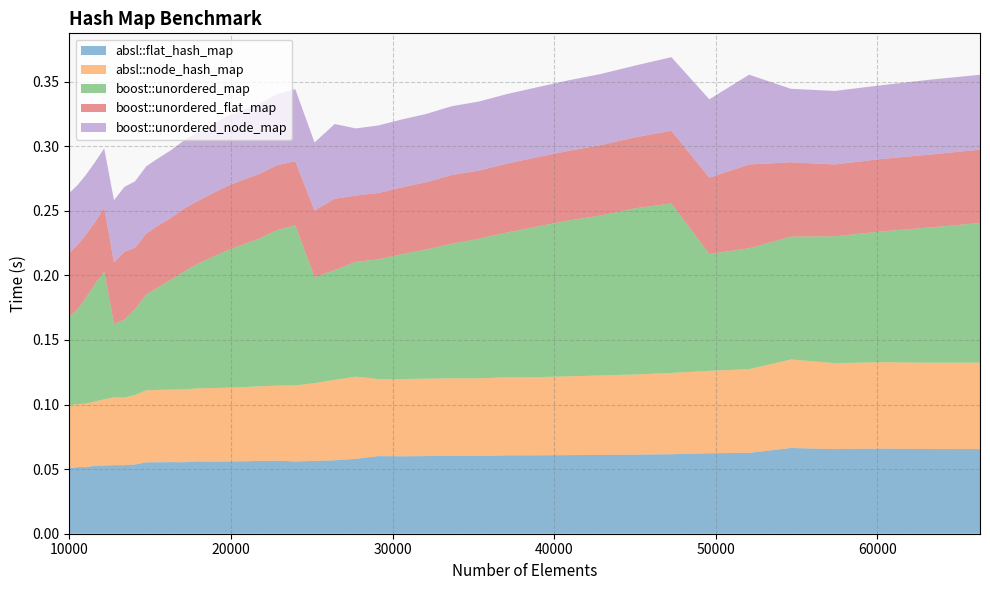

Reading left to right, transcribe all the data shown in this chart.

absl::flat_hash_map: 0.1	0.1	0.1	0.1	0.1	0.1	0.1	0.1	0.1	0.1	0.1	0.1	0.1	0.1	0.1	0.1	0.1	0.1	0.1	0.1	0.1	0.1	0.1	0.1	0.1	0.1	0.1	0.1	0.1	0.1	0.1	0.1	0.1	0.1	0.1	0.1	0.1	0.1	0.1	0.1
absl::node_hash_map: 0.0	0.0	0.0	0.0	0.1	0.1	0.1	0.1	0.1	0.1	0.1	0.1	0.1	0.1	0.1	0.1	0.1	0.1	0.1	0.1	0.1	0.1	0.1	0.1	0.1	0.1	0.1	0.1	0.1	0.1	0.1	0.1	0.1	0.1	0.1	0.1	0.1	0.1	0.1	0.1
boost::unordered_map: 0.1	0.1	0.1	0.1	0.1	0.1	0.1	0.1	0.1	0.1	0.1	0.1	0.1	0.1	0.1	0.1	0.1	0.1	0.1	0.1	0.1	0.1	0.1	0.1	0.1	0.1	0.1	0.1	0.1	0.1	0.1	0.1	0.1	0.1	0.1	0.1	0.1	0.1	0.1	0.1
boost::unordered_flat_map: 0.0	0.0	0.0	0.0	0.0	0.0	0.1	0.0	0.0	0.0	0.0	0.0	0.0	0.0	0.0	0.0	0.0	0.1	0.0	0.1	0.1	0.1	0.1	0.1	0.1	0.1	0.1	0.1	0.1	0.1	0.1	0.1	0.1	0.1	0.1	0.1	0.1	0.1	0.1	0.1
boost::unordered_node_map: 0.0	0.0	0.0	0.0	0.0	0.0	0.1	0.1	0.1	0.1	0.1	0.1	0.1	0.1	0.1	0.1	0.1	0.1	0.1	0.1	0.1	0.1	0.1	0.1	0.1	0.1	0.1	0.1	0.1	0.1	0.1	0.1	0.1	0.1	0.1	0.1	0.1	0.1	0.1	0.1